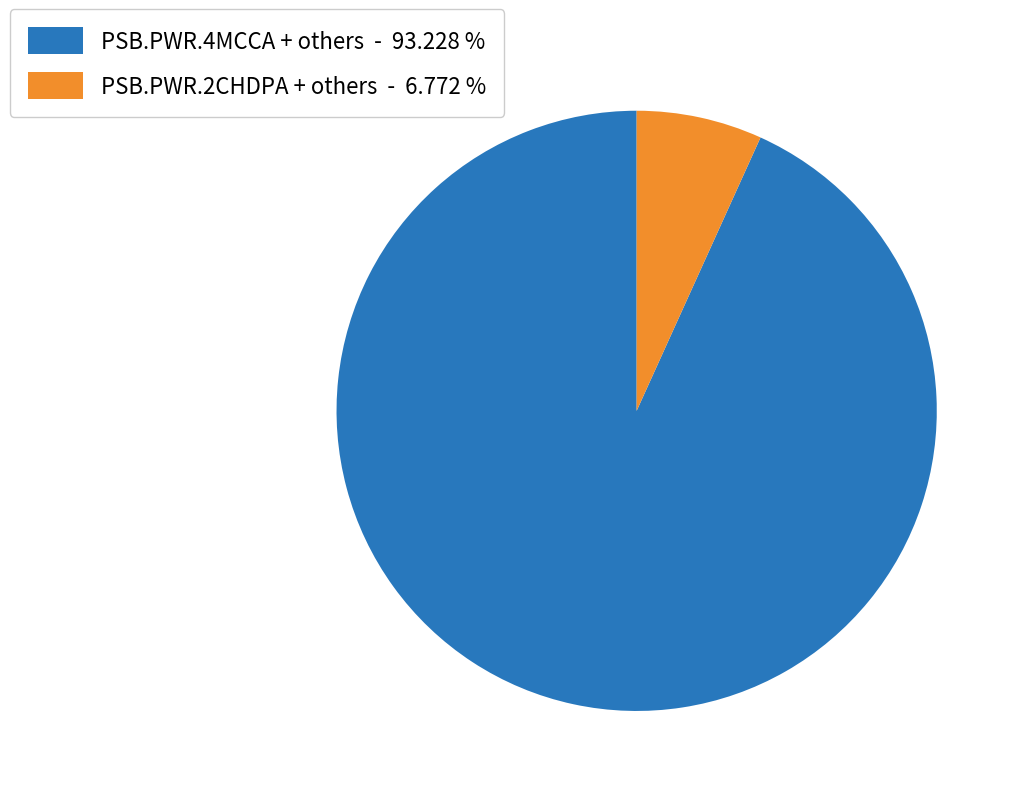

Which has a higher value, PSB.PWR.2CHDPA + others - 6.772 % or PSB.PWR.4MCCA + others - 93.228 %?

PSB.PWR.4MCCA + others - 93.228 %